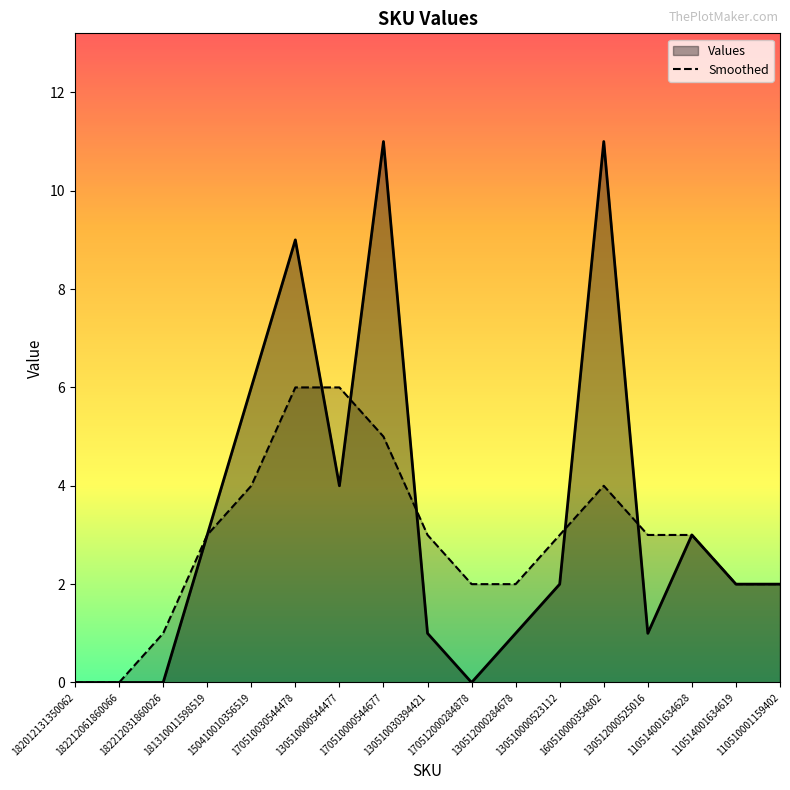

What is the label of the 12th point from the right?

170510030544478